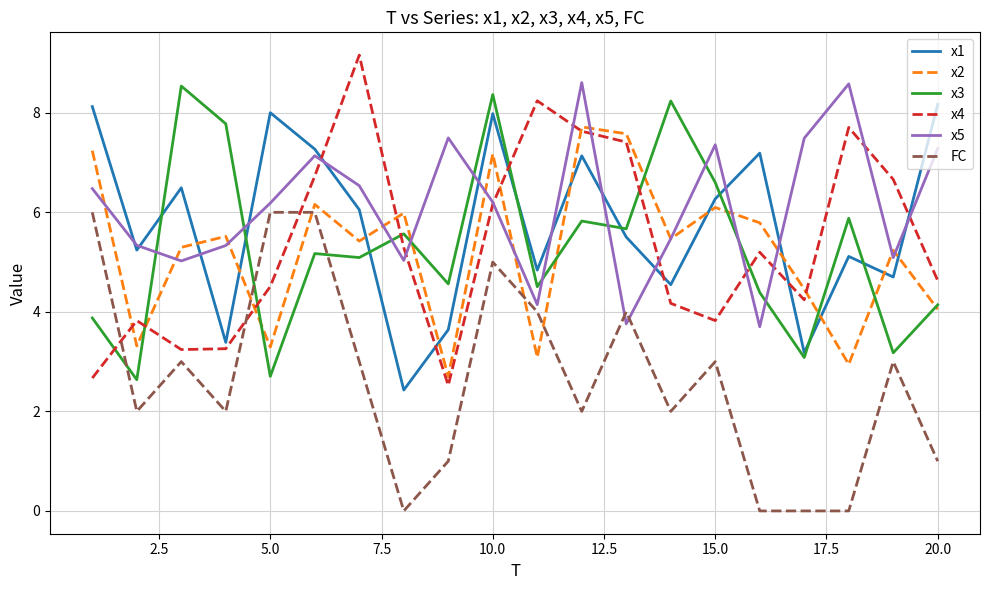

What is the maximum value for x2?

7.7